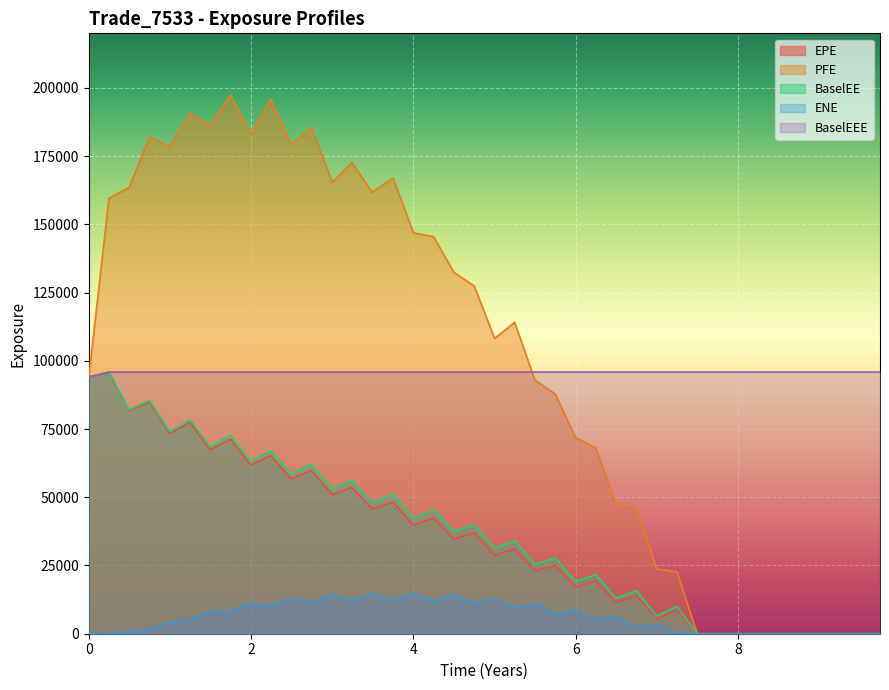

True or false: ENE and EPE cross at least once.

False